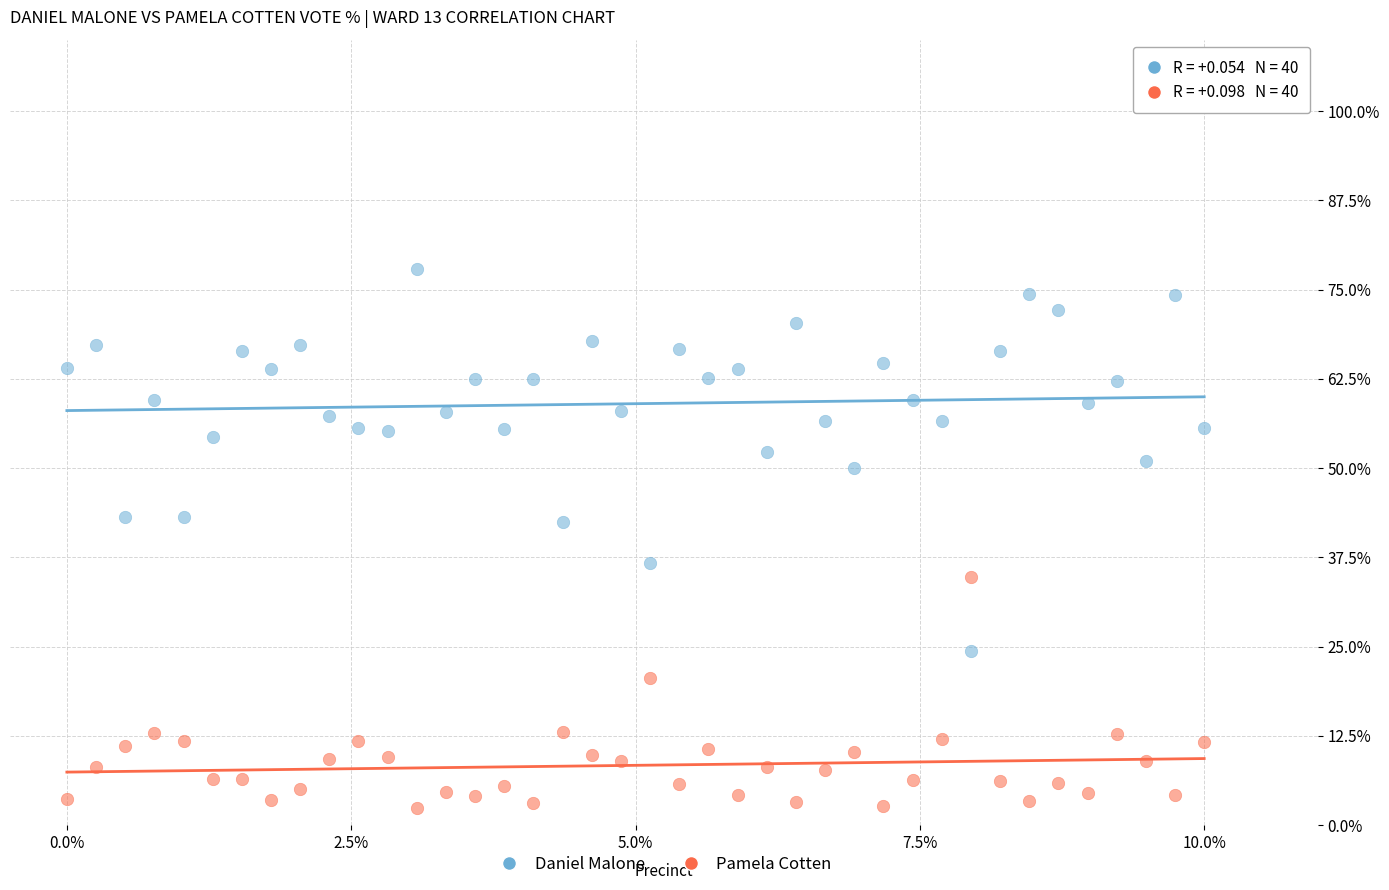

What are all the series names shown in the legend?

Daniel Malone, Pamela Cotten